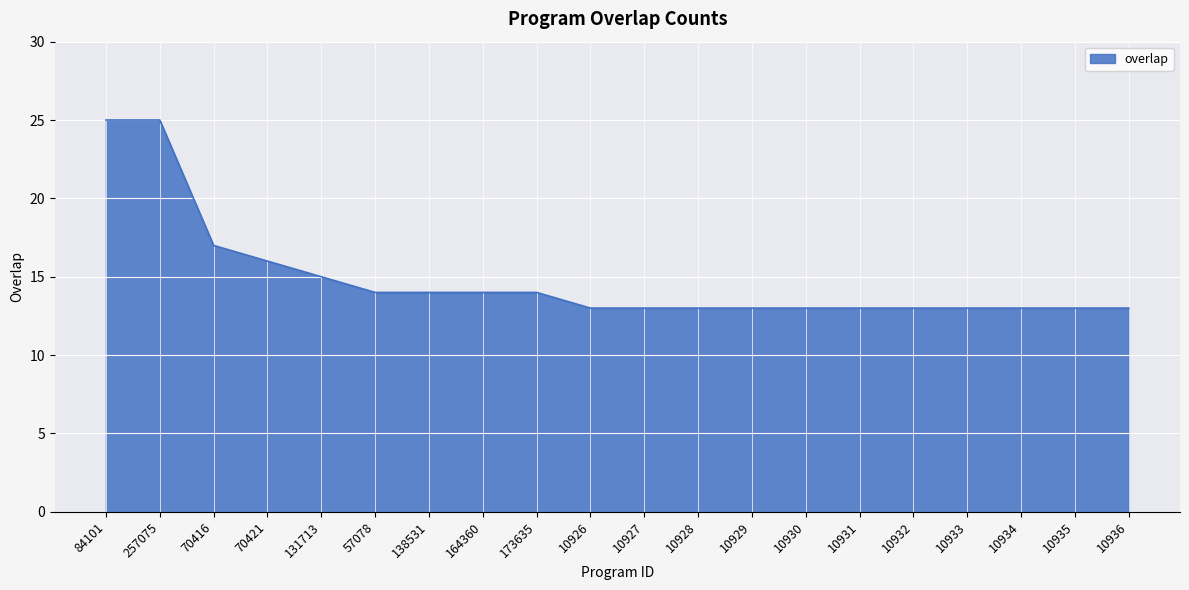

What position from the right is 10934?

3